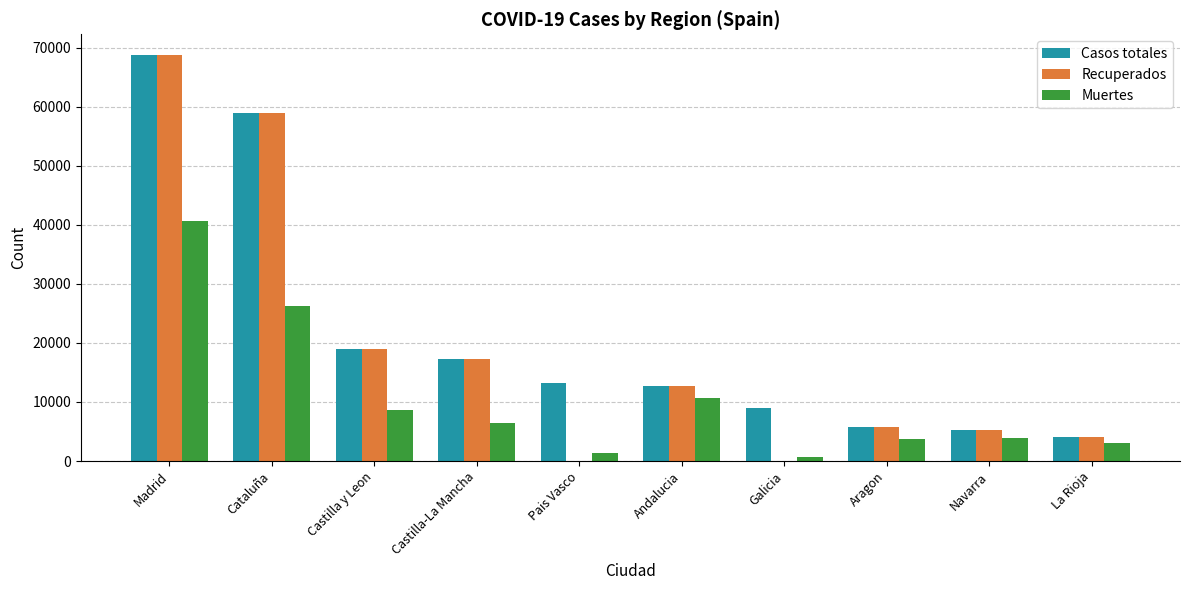

Is it true that Recuperados equals 5259 at Navarra?

True